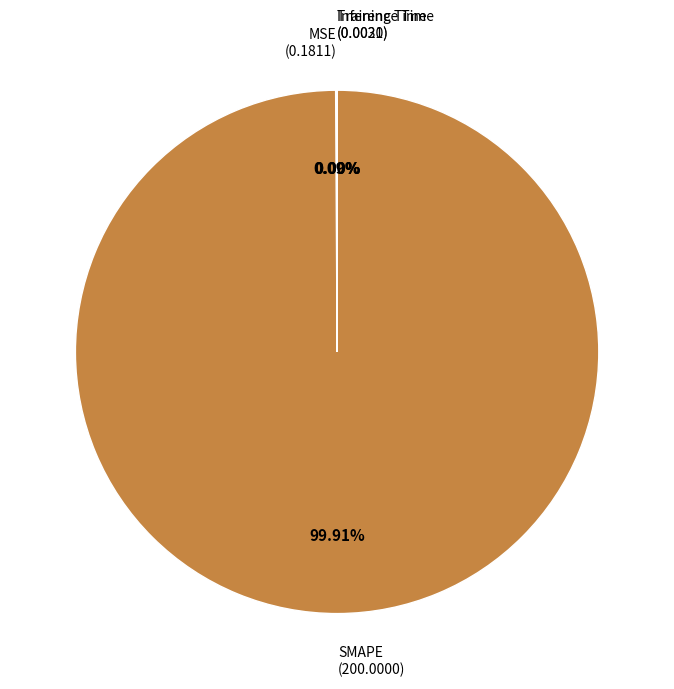

Is there a majority slice in this chart?

Yes